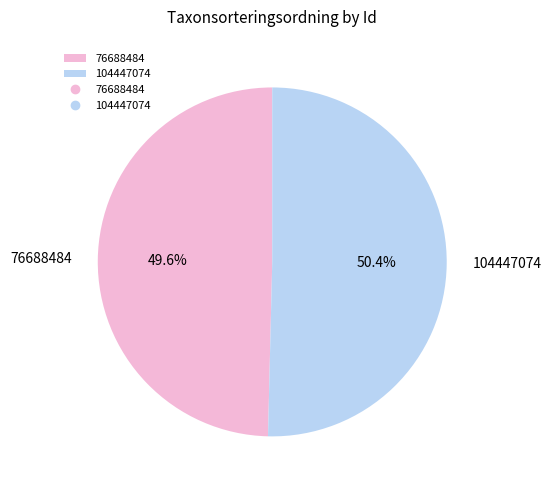

Does 76688484 account for over 50% of the chart?

No